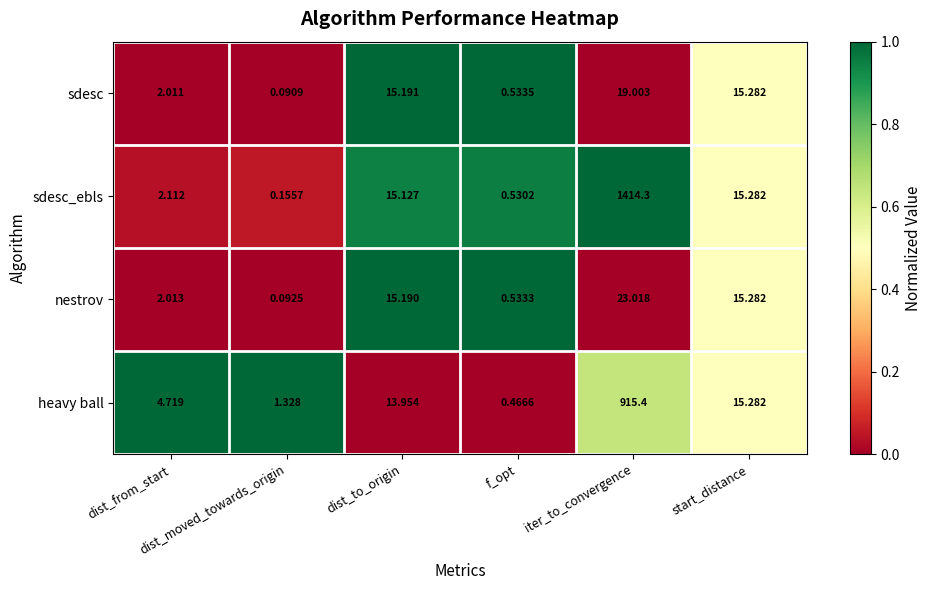

List the series in order of their peak value, highest first.

sdesc_ebls, heavy ball, nestrov, sdesc